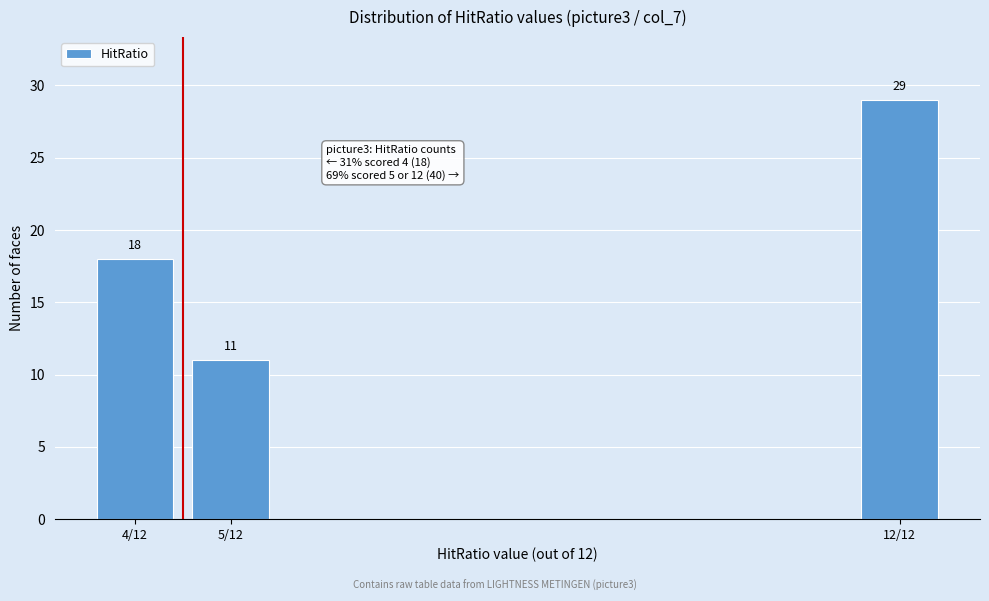

Reading left to right, transcribe all the data shown in this chart.

18	11	29